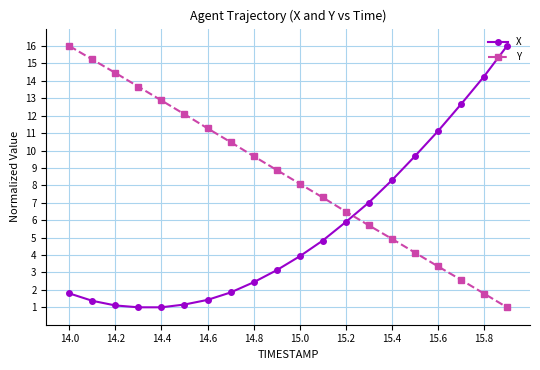

What is the difference between the second highest and second lowest values in the X series?

13.2